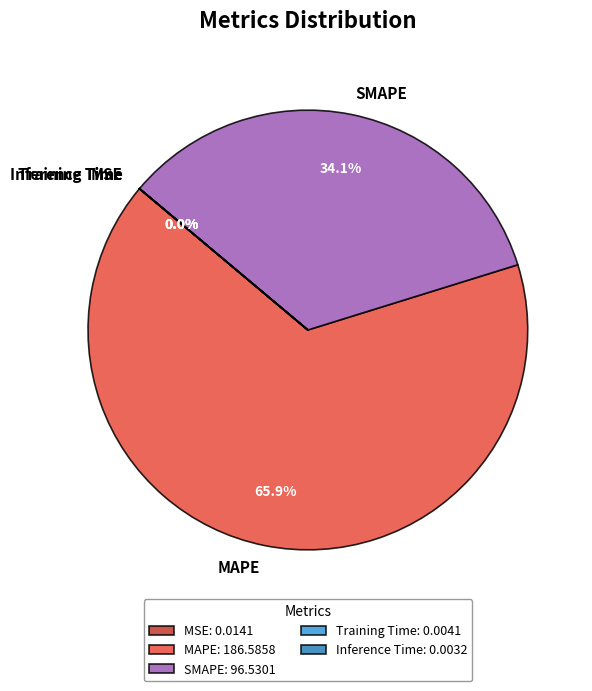

How much of the chart is everything except MAPE?

34.1%